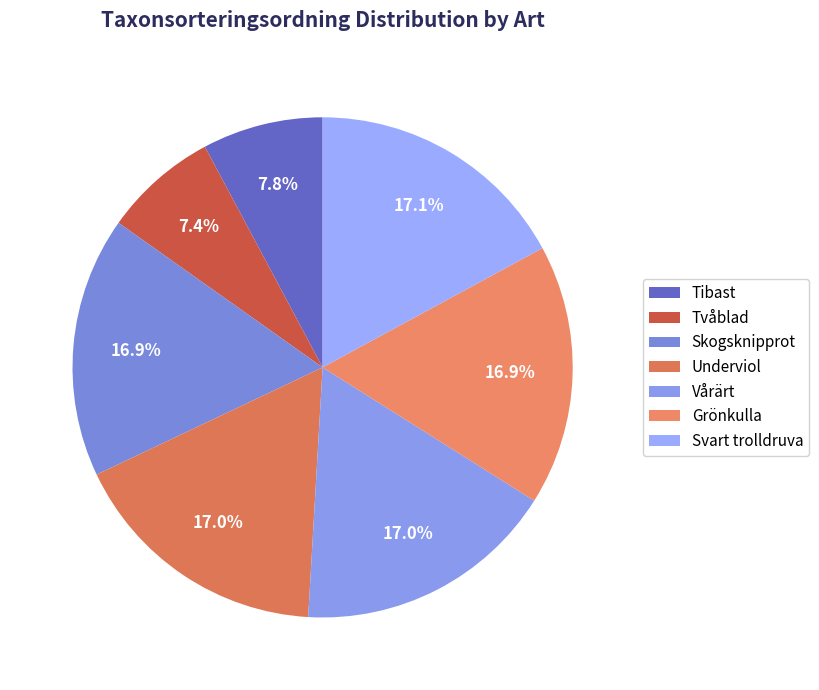

Does Vårärt represent more than half of the total?

No